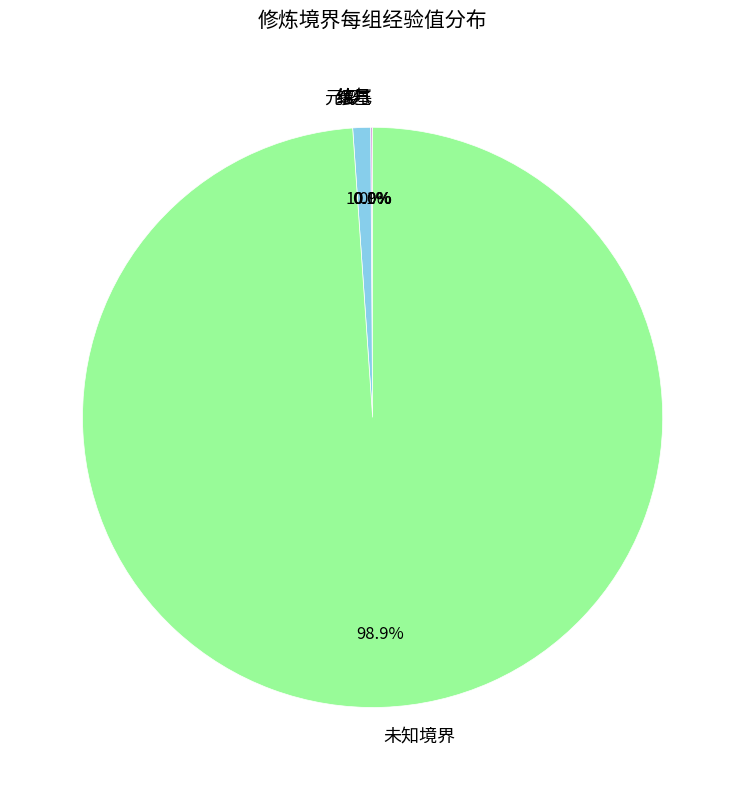

Which slice represents more than half of the pie?

未知境界